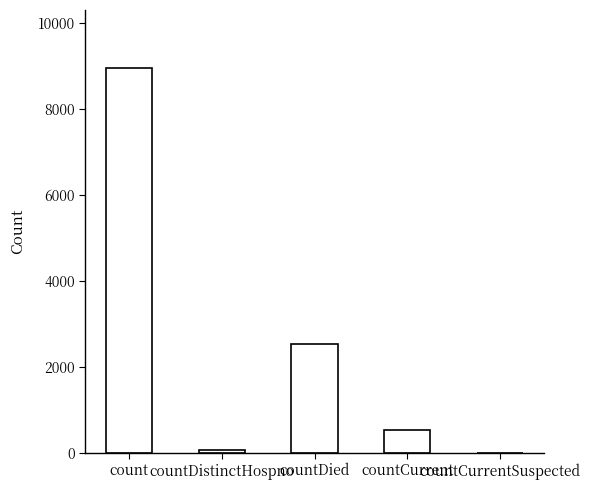

Reading left to right, list all the values displayed in this chart.

8959	77	2535	537	0